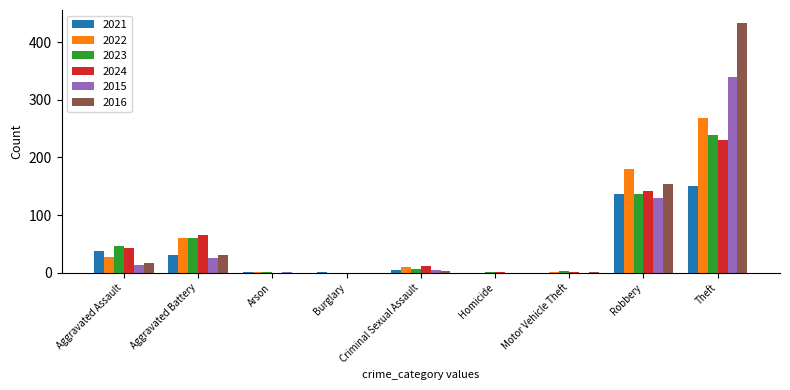

What is the sum of the 2022 values at Robbery and Burglary?

180